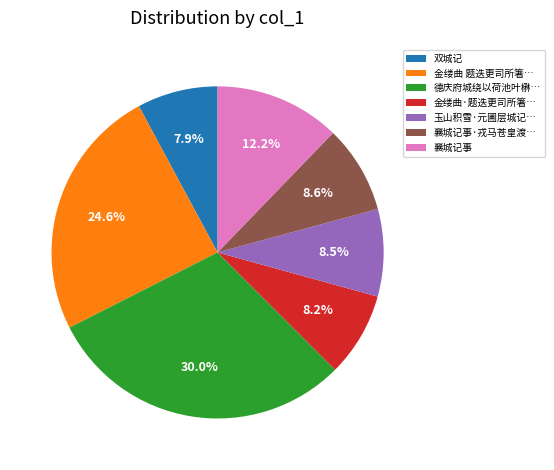

Which slice is the largest?

德庆府城绕以荷池叶楙…